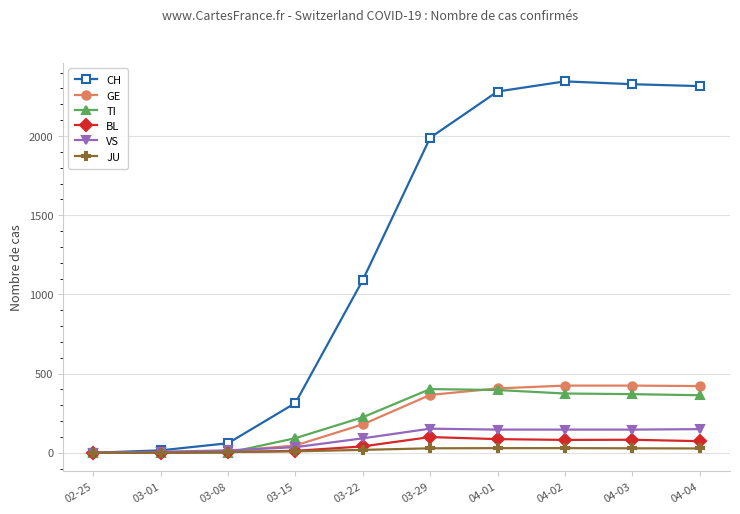

Between 03-08 and 03-29, which series saw the biggest shift?

CH